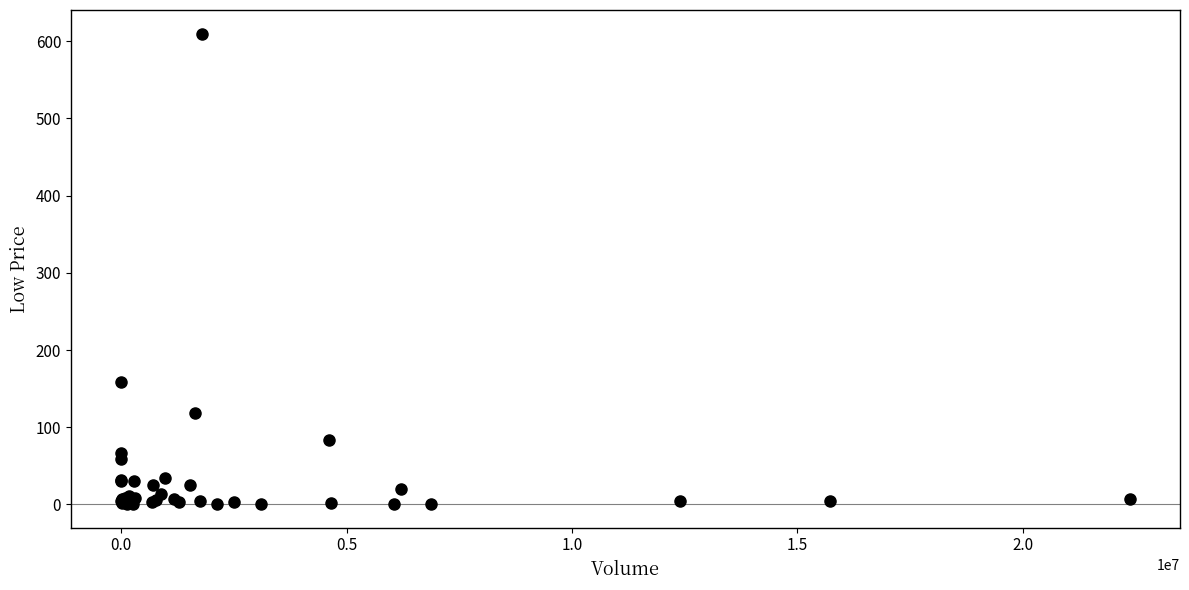

What Y value in the scatter plot is closest to 305?

159.0